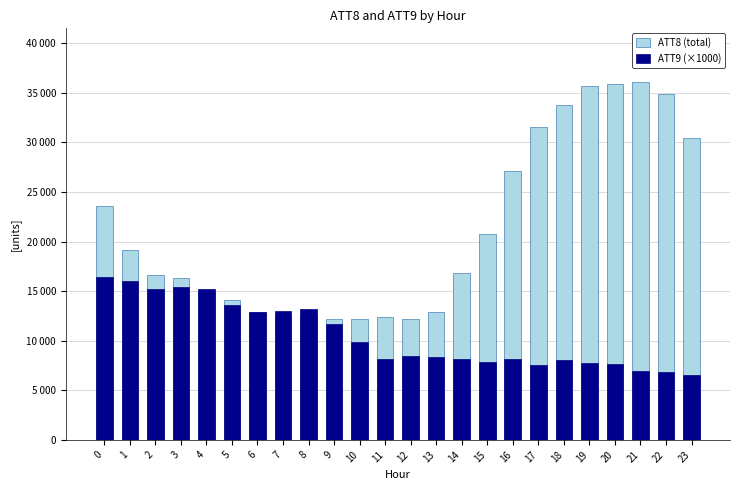

What is the difference between the ATT8 (total) values at 8 and 2?

4000.0